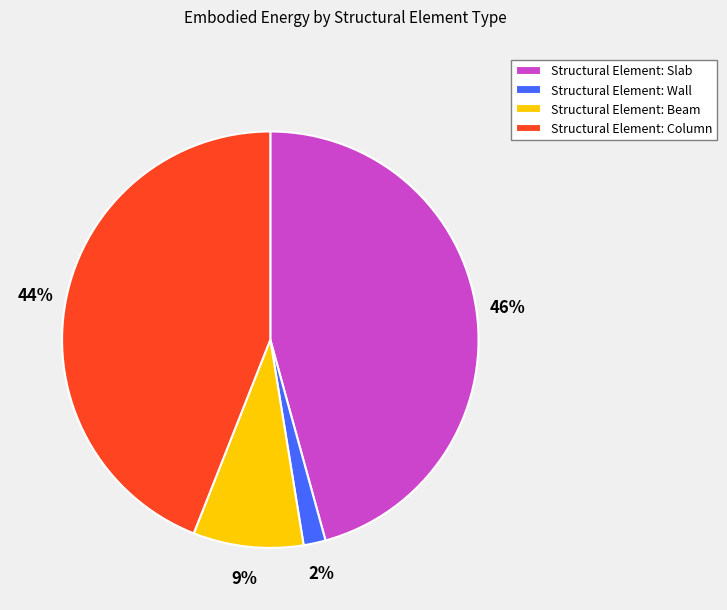

To the nearest percent, what portion does Structural Element: Beam represent?

9%